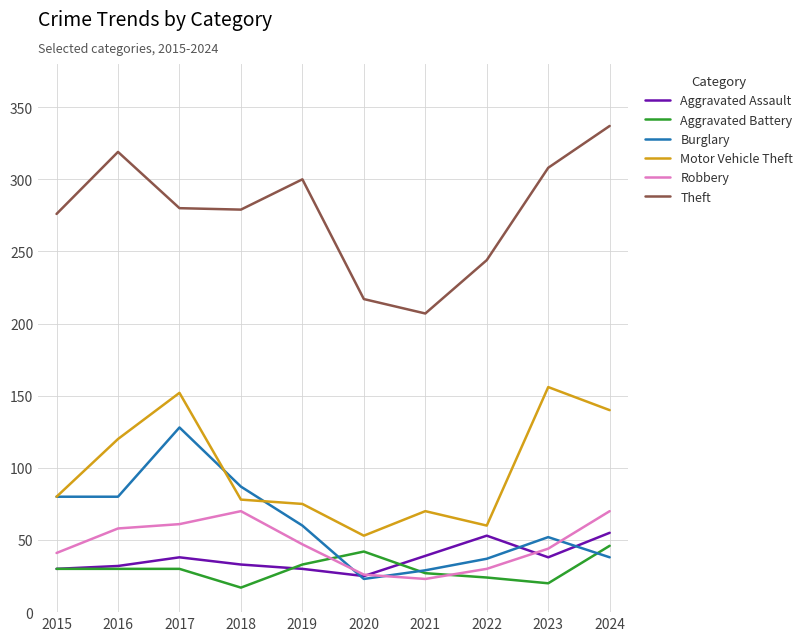

The Theft series shows 207 at 2021. True or false?

True